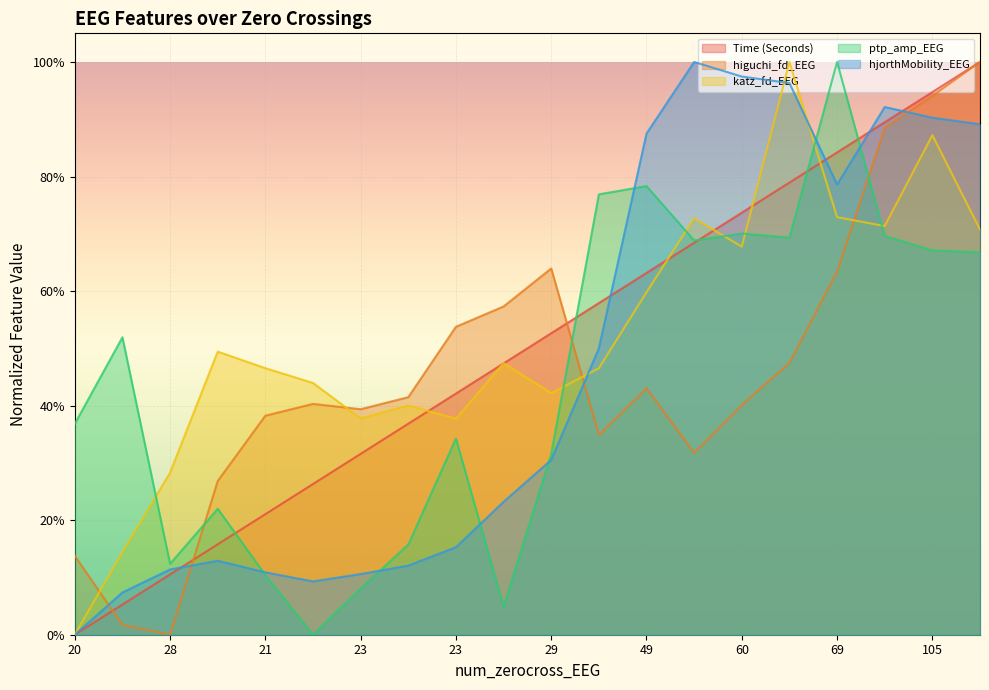

Which has a higher value, 28 or 28?

28